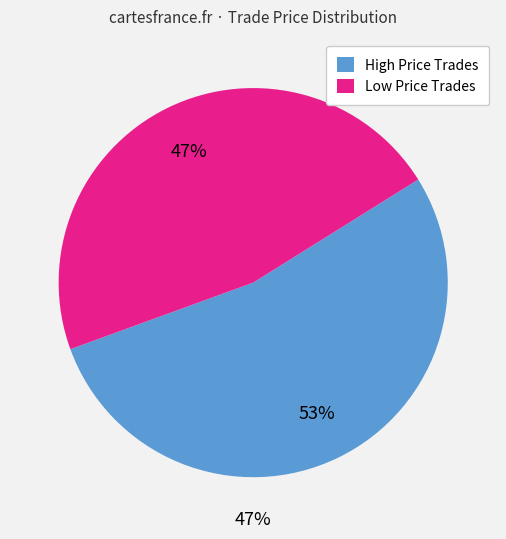

True or false: 10 accounts for 11% of the total.

False